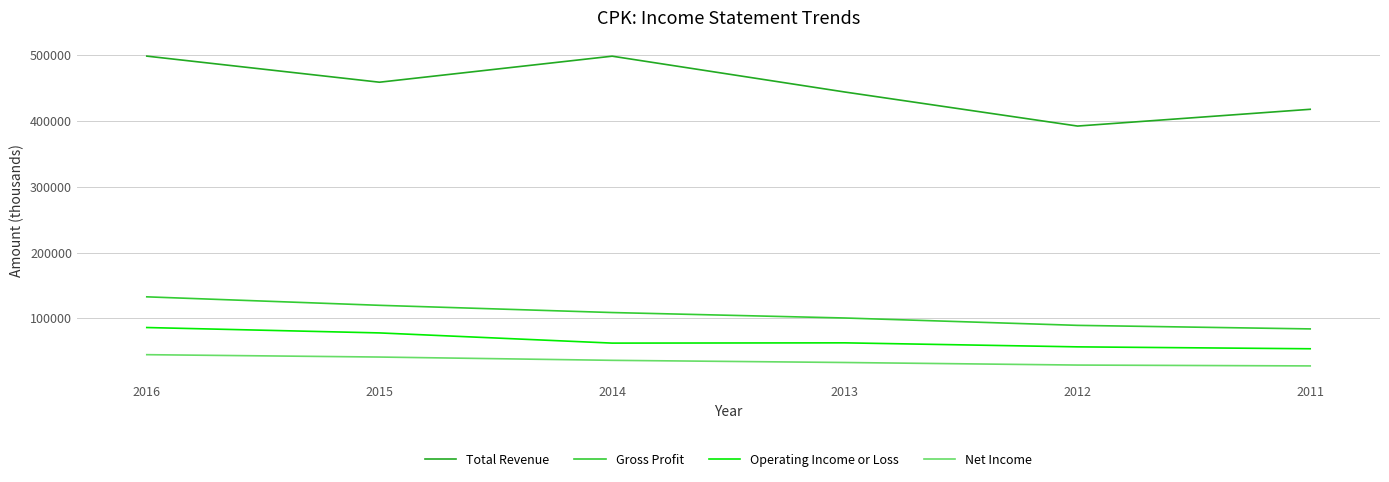

What is the difference between the Total Revenue values at 2015 and 2011?

41200